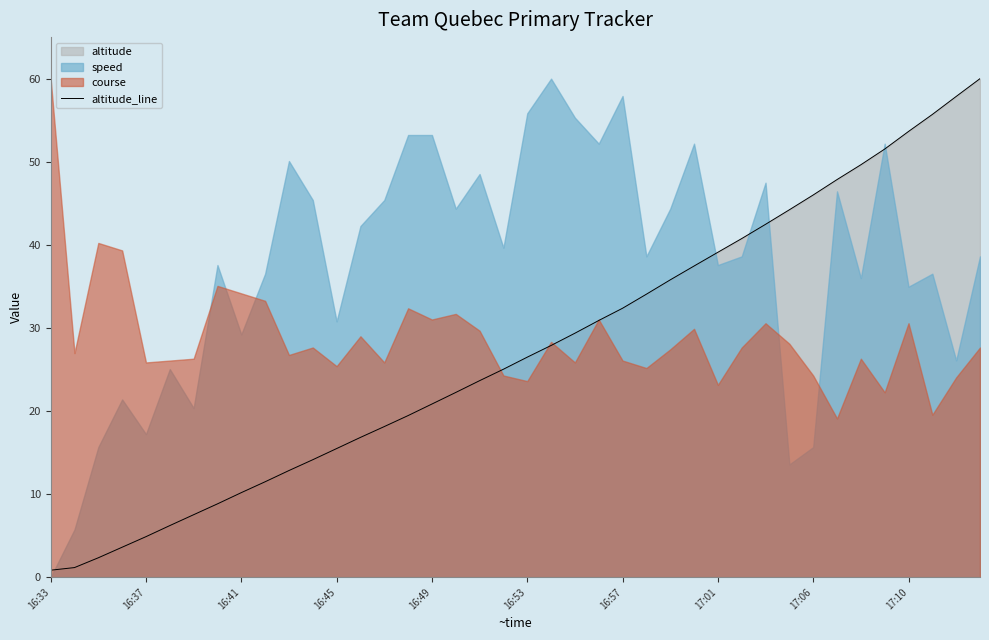

How many lines are shown in the chart?

1